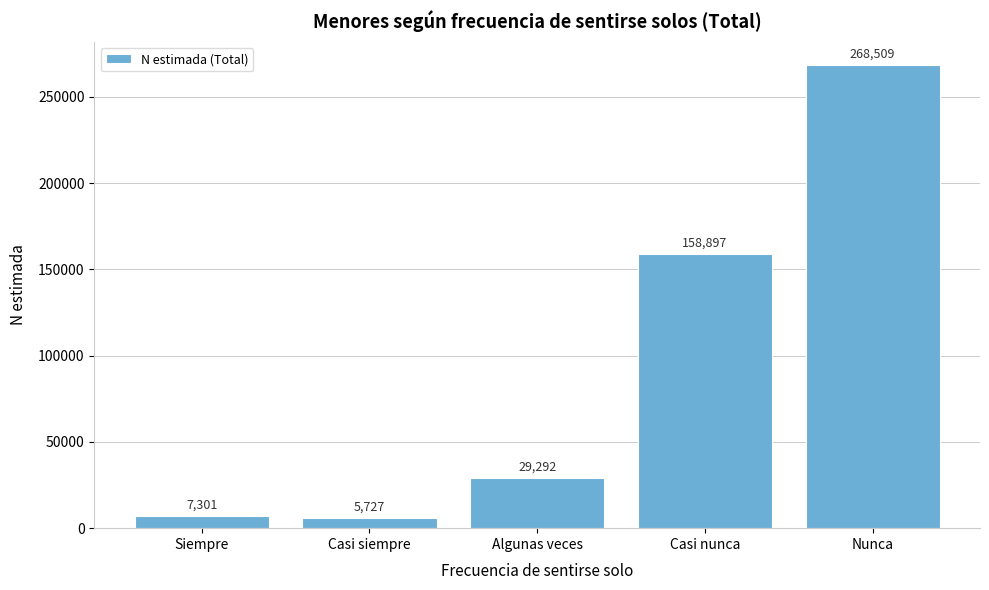

Reading left to right, list all the values displayed in this chart.

Siempre=7301	Casi siempre=5727	Algunas veces=29292	Casi nunca=158897	Nunca=268509